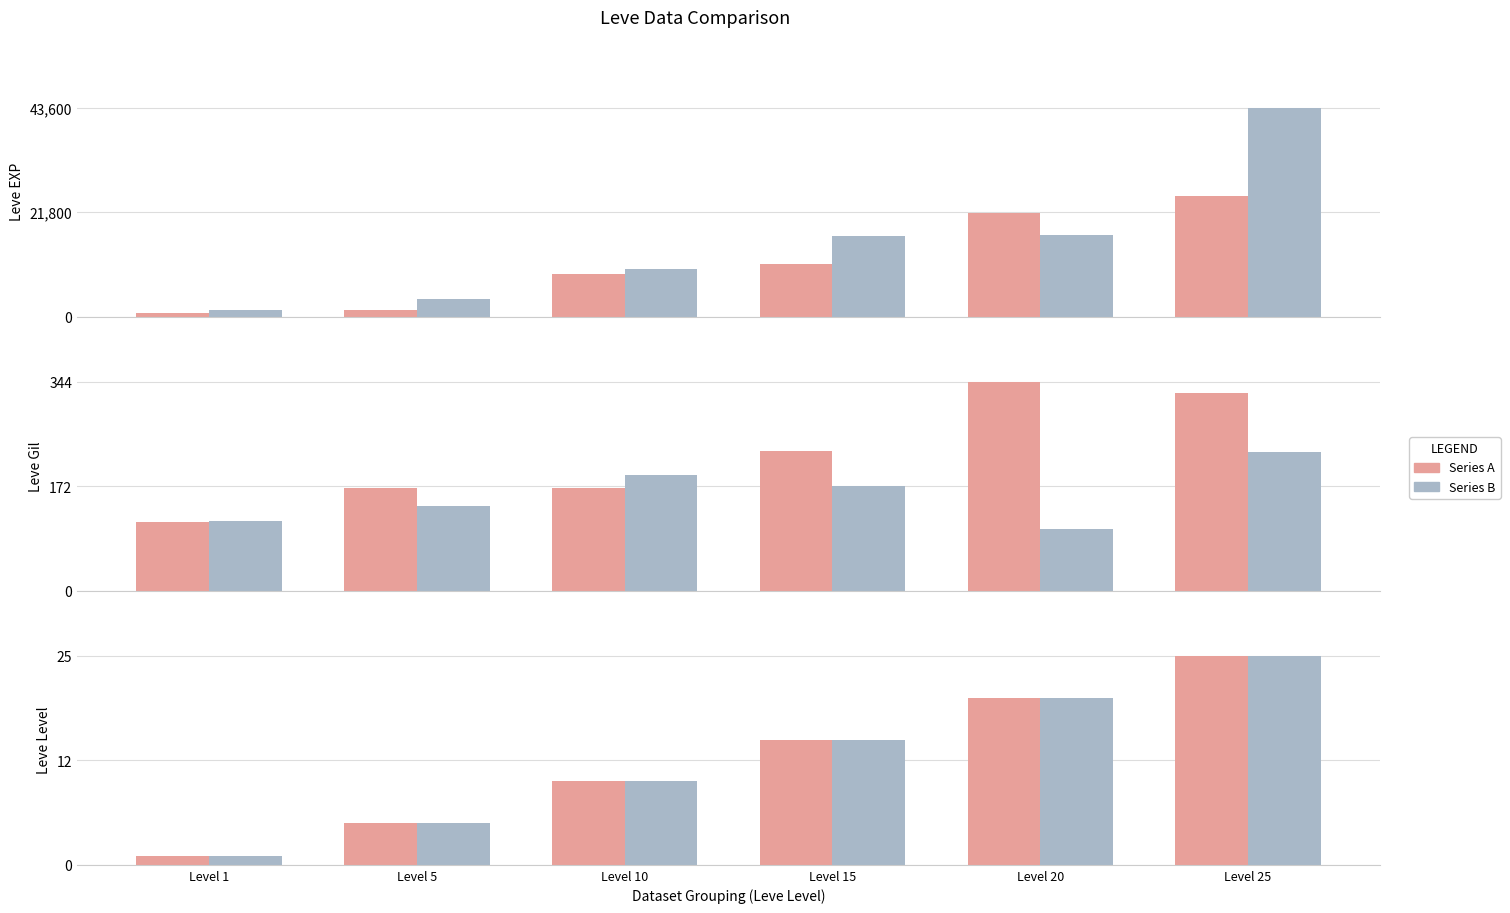

How many groups of bars are there?

6